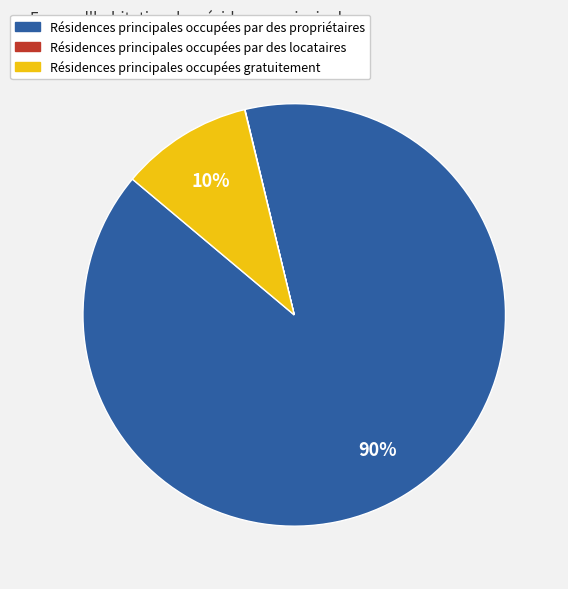

To the nearest percent, what is the combined percentage of Résidences principales occupées par des propriétaires and Résidences principales occupées gratuitement?

100%